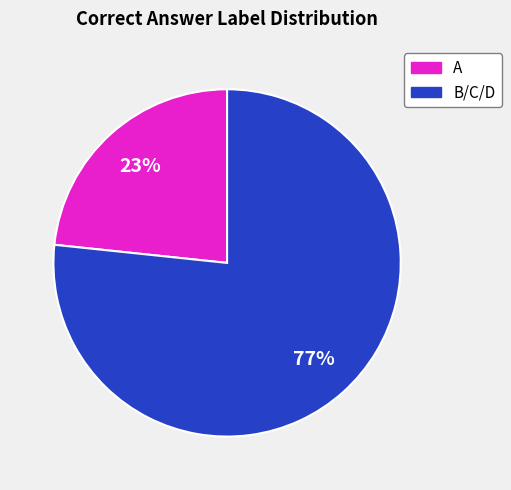

Does any single category account for the majority?

Yes